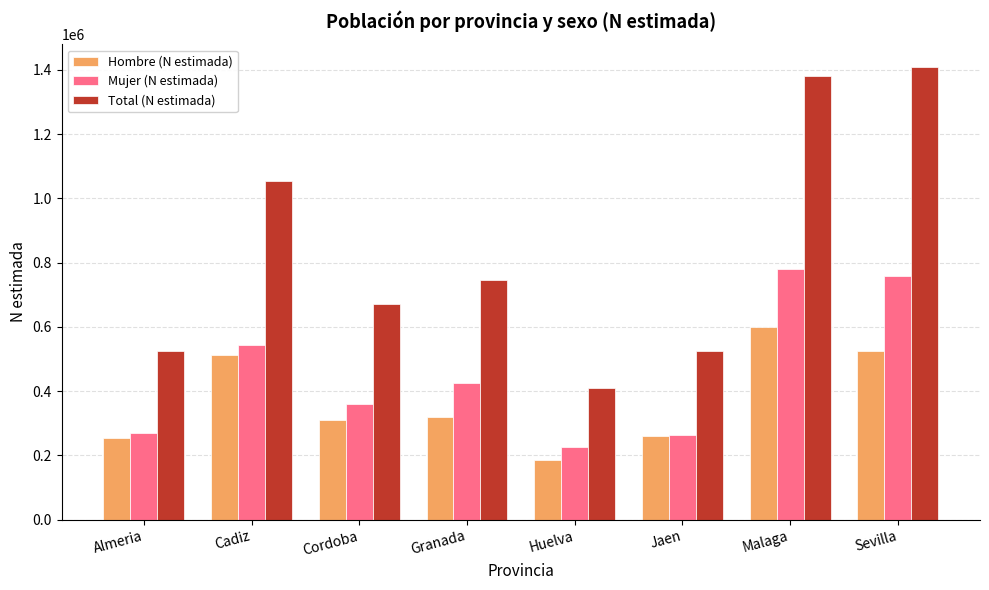

How many bars are there in each group?

3